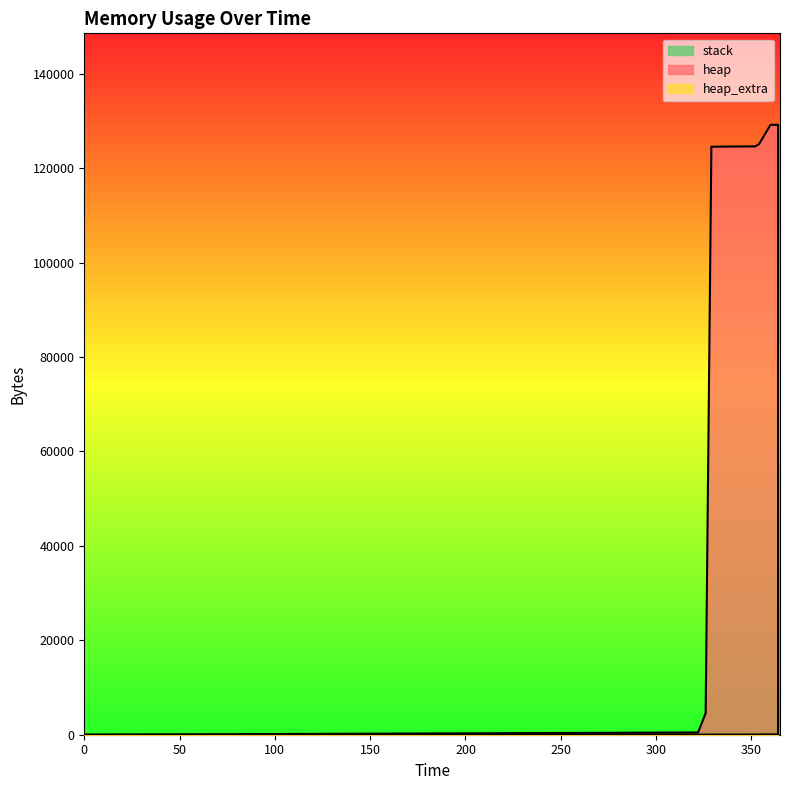

True or false: heap_extra has a value of 64 at 360.

True